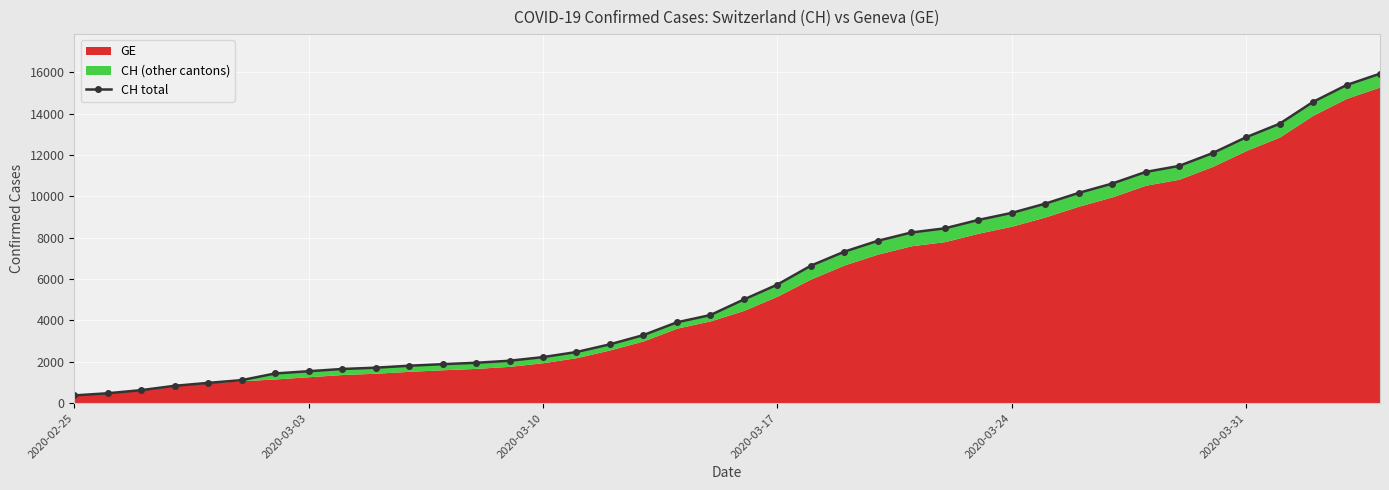

Reading right to left, list all the values displayed in this chart.

15926	15375	14561	13505	12852	12086	11467	11175	10613	10162	9642	9196	8855	8449	8249	7847	7323	6644	5731	5012	4259	3908	3291	2845	2472	2226	2051	1952	1885	1809	1715	1652	1544	1436	1113	981	840	630	479	375